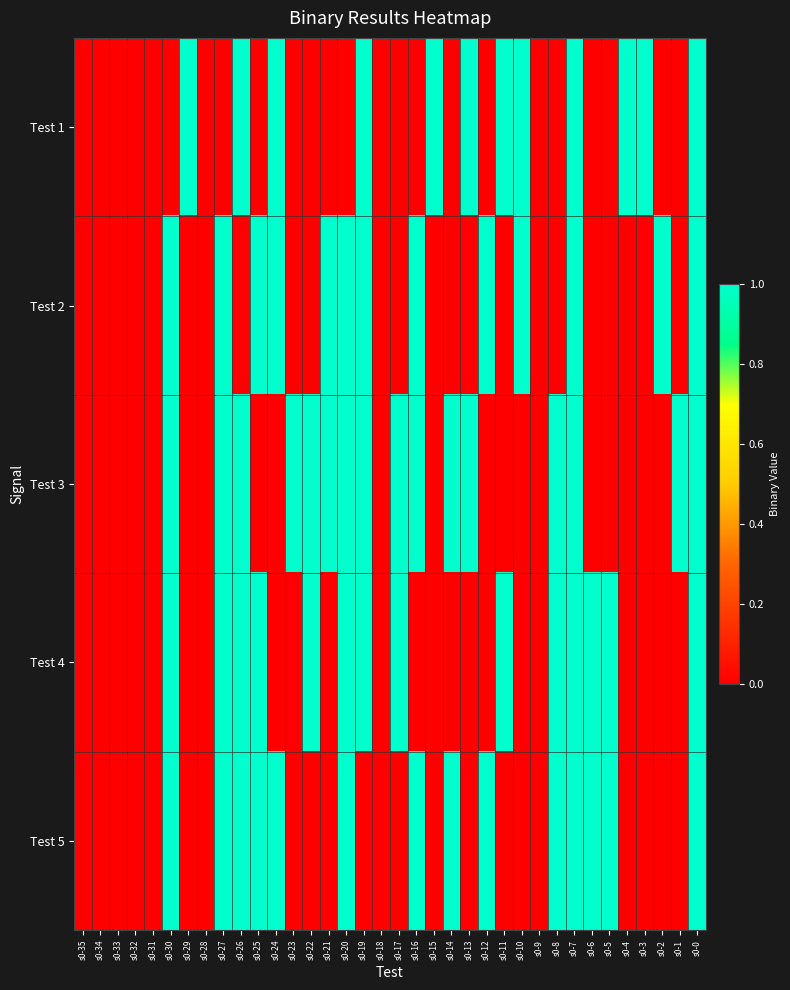

What is the greatest value displayed?

1